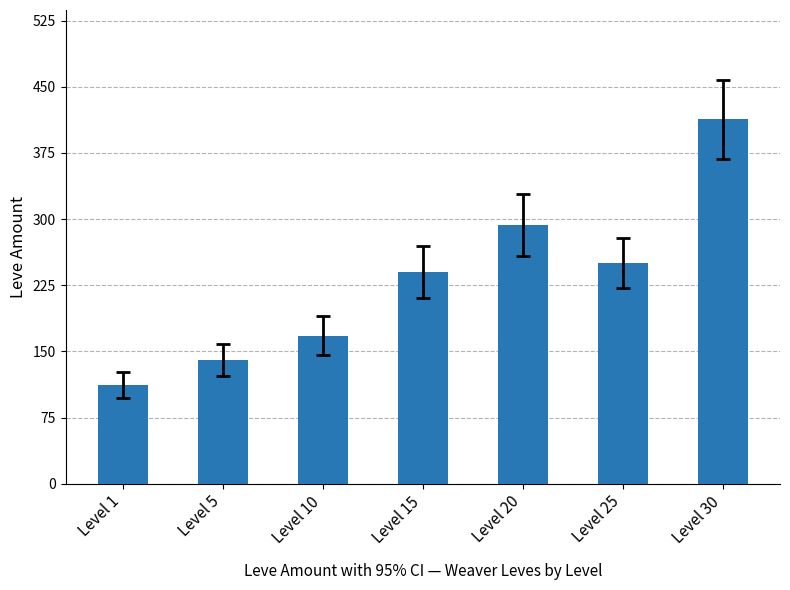

What is the smallest value displayed?

112